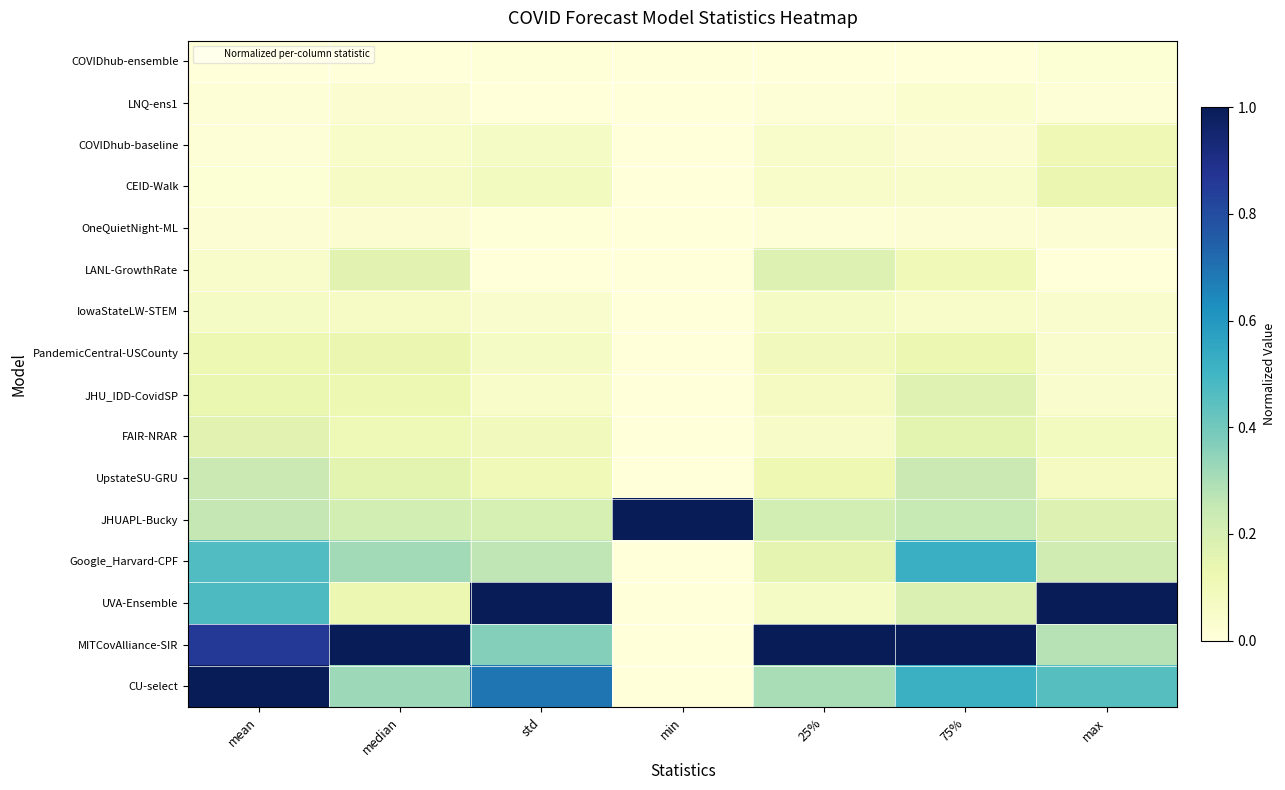

Reading left to right, list all the values displayed in this chart.

COVIDhub-ensemble: mean=0.0	median=0.0	std=0.0	min=0.0	25%=0.0	75%=0.0	max=0.0
LNQ-ens1: mean=0.0	median=0.0	std=0.0	min=0.0	25%=0.0	75%=0.0	max=0.0
COVIDhub-baseline: mean=0.0	median=0.1	std=0.1	min=0.0	25%=0.0	75%=0.0	max=0.1
CEID-Walk: mean=0.0	median=0.1	std=0.1	min=0.0	25%=0.0	75%=0.0	max=0.1
OneQuietNight-ML: mean=0.0	median=0.0	std=0.0	min=0.0	25%=0.0	75%=0.0	max=0.0
LANL-GrowthRate: mean=0.0	median=0.2	std=0.0	min=0.0	25%=0.2	75%=0.1	max=0.0
IowaStateLW-STEM: mean=0.1	median=0.1	std=0.0	min=0.0	25%=0.1	75%=0.1	max=0.0
PandemicCentral-USCounty: mean=0.1	median=0.1	std=0.1	min=0.0	25%=0.1	75%=0.1	max=0.0
JHU_IDD-CovidSP: mean=0.1	median=0.1	std=0.1	min=0.0	25%=0.1	75%=0.2	max=0.0
FAIR-NRAR: mean=0.2	median=0.1	std=0.1	min=0.0	25%=0.1	75%=0.2	max=0.1
UpstateSU-GRU: mean=0.2	median=0.2	std=0.1	min=0.0	25%=0.1	75%=0.2	max=0.1
JHUAPL-Bucky: mean=0.3	median=0.2	std=0.2	min=1.0	25%=0.2	75%=0.2	max=0.2
Google_Harvard-CPF: mean=0.5	median=0.3	std=0.3	min=0.0	25%=0.1	75%=0.5	max=0.2
UVA-Ensemble: mean=0.5	median=0.1	std=1.0	min=0.0	25%=0.1	75%=0.2	max=1.0
MITCovAlliance-SIR: mean=0.9	median=1.0	std=0.4	min=0.0	25%=1.0	75%=1.0	max=0.3
CU-select: mean=1.0	median=0.3	std=0.7	min=0.0	25%=0.3	75%=0.5	max=0.5